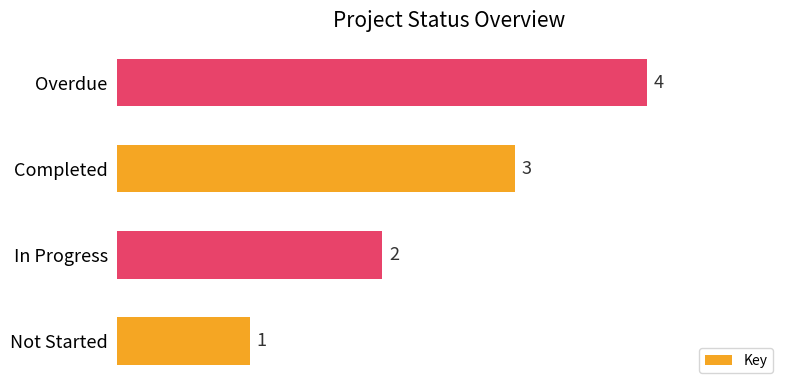

Rank the categories by value from highest to lowest.

Overdue, Completed, In Progress, Not Started